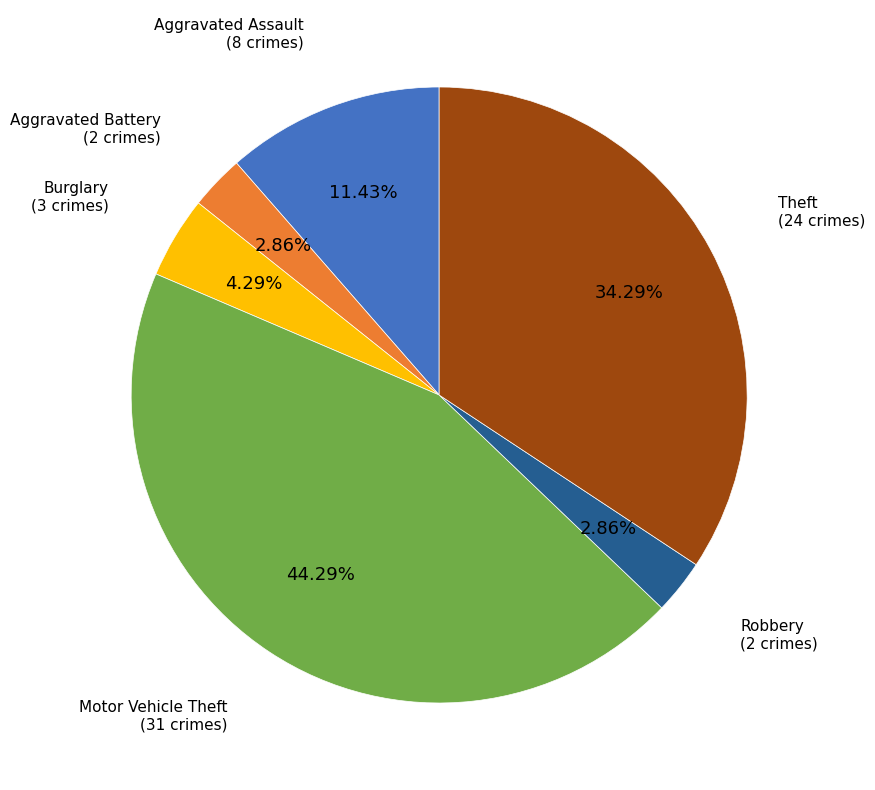

What is the ratio of the value at Theft to the value at Motor Vehicle Theft?

0.8